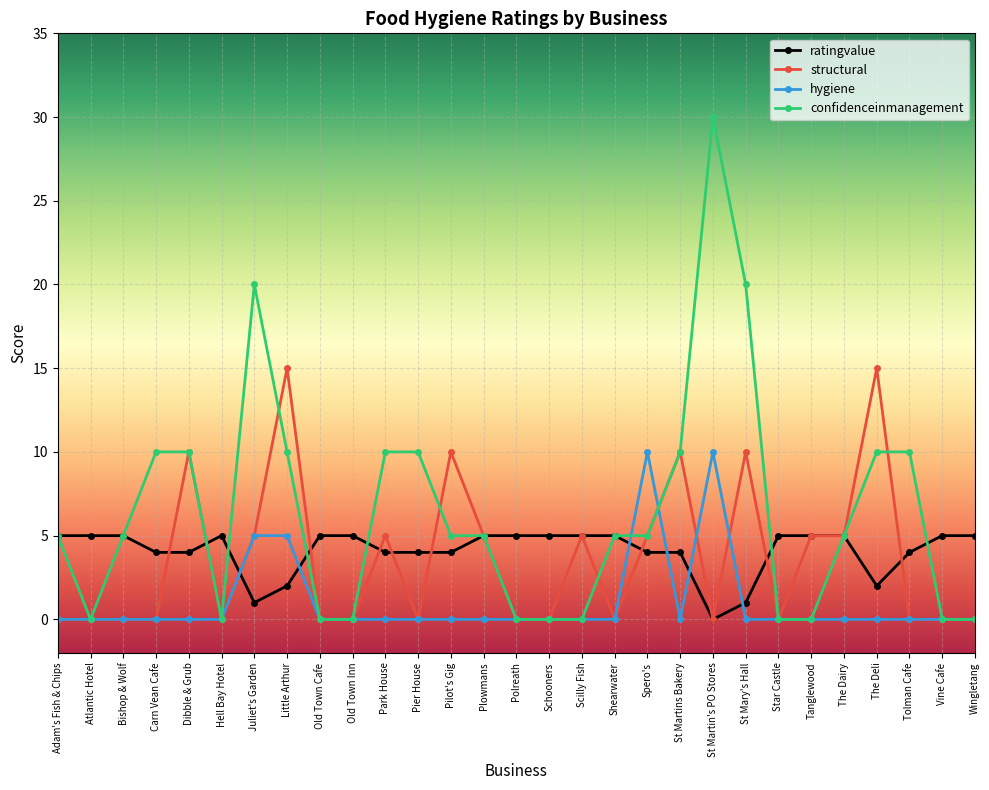

Is this an area chart (filled region under the line)?

No